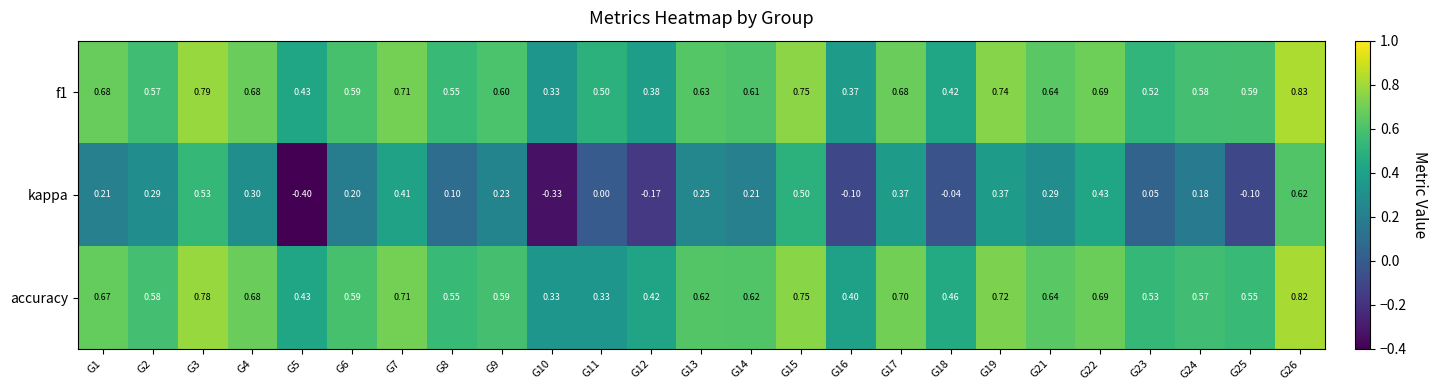

Between G19 and G23, which series saw the biggest shift?

kappa